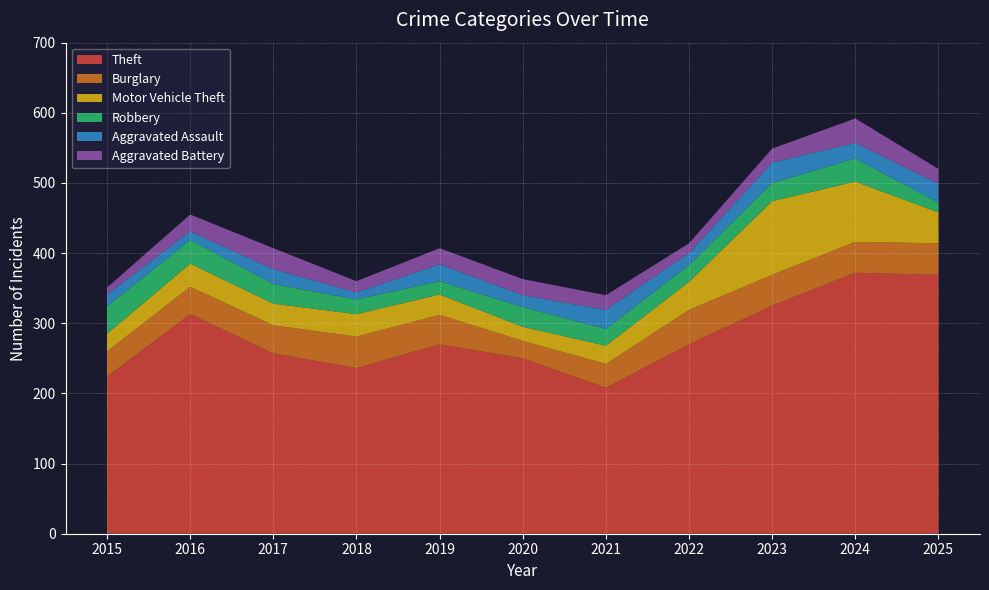

Reading right to left, transcribe all the data shown in this chart.

Theft: 369	372	325	270	208	250	270	236	257	313	224
Burglary: 45	44	44	49	34	25	42	45	40	39	36
Motor Vehicle Theft: 44	86	105	40	26	20	29	32	31	33	25
Robbery: 14	33	26	24	24	28	19	21	28	34	39
Aggravated Assault: 27	22	29	17	27	17	24	10	21	12	17
Aggravated Battery: 21	35	20	14	21	23	23	16	30	24	10